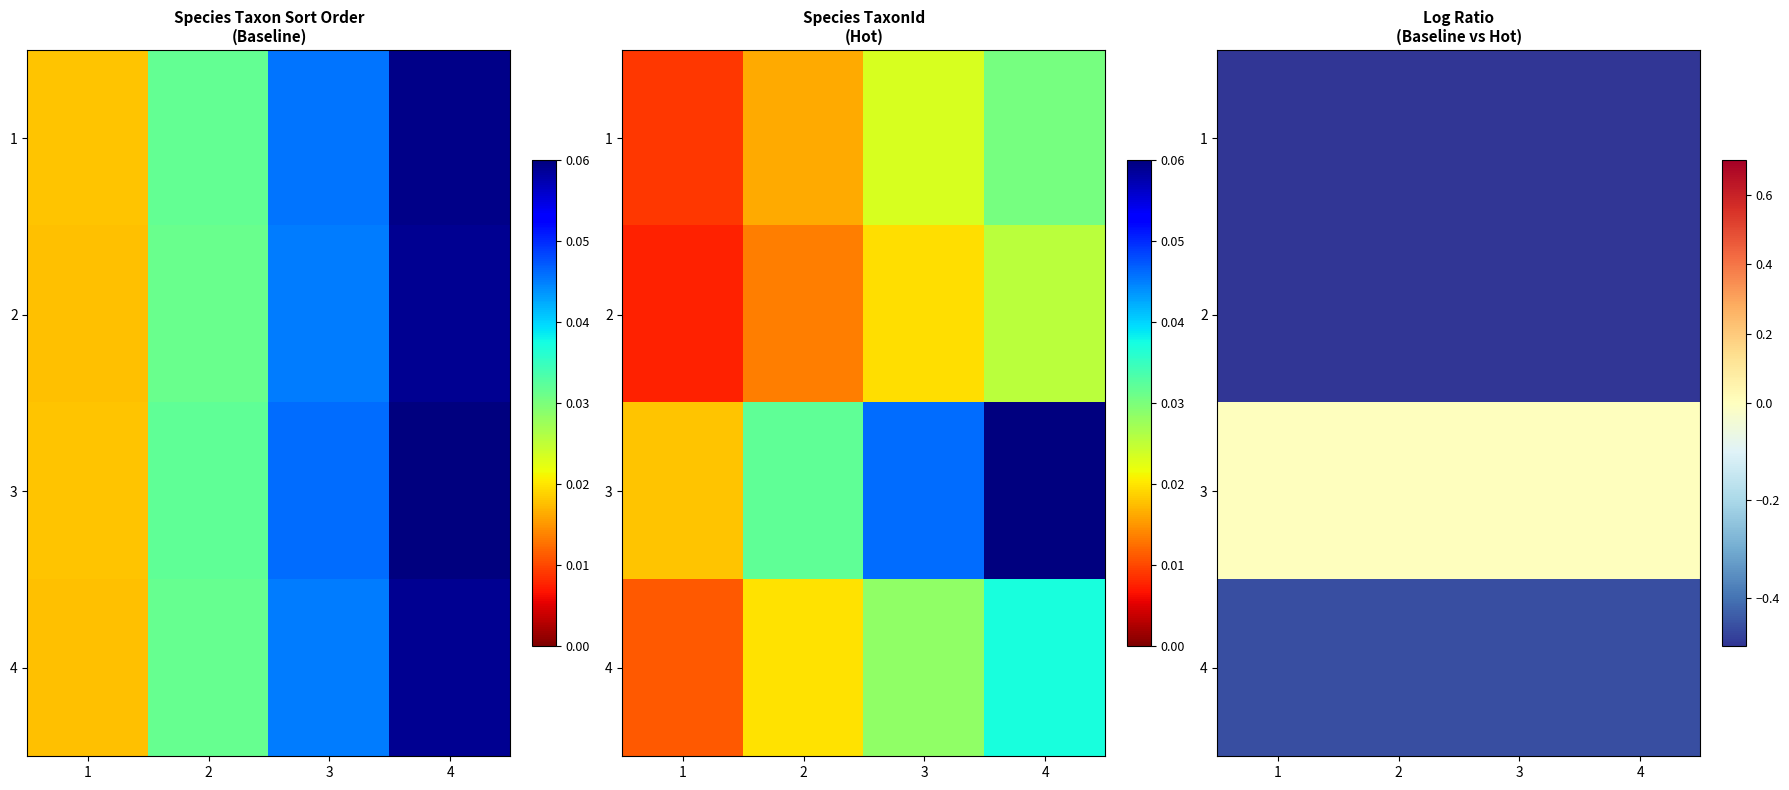

The value of 1 at 2 is -0.2. True or false?

False